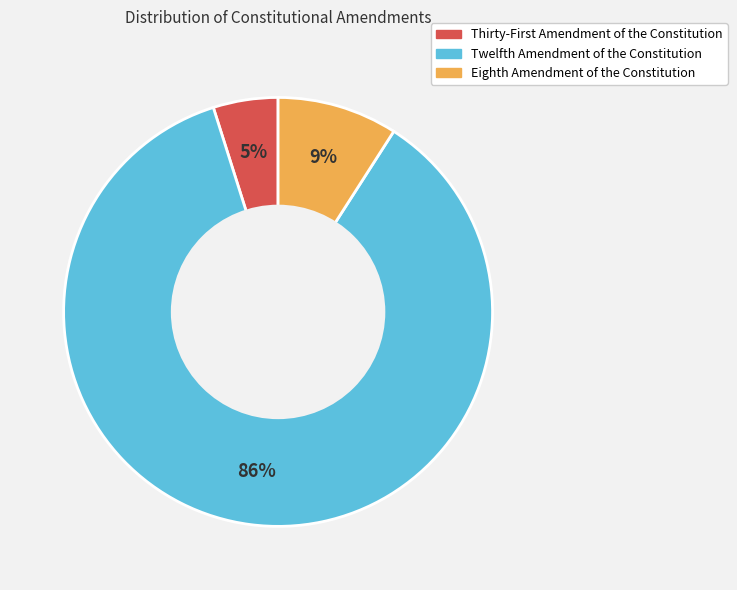

To the nearest percent, what percentage of the pie is Eighth Amendment of the Constitution?

9%